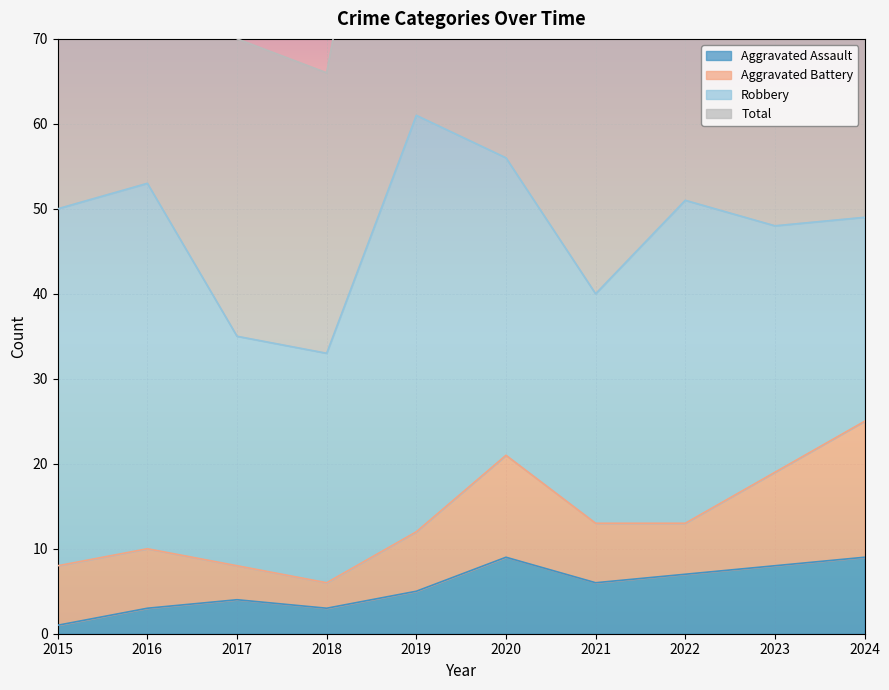

Is it true that Aggravated Assault equals 7 at 2022?

True